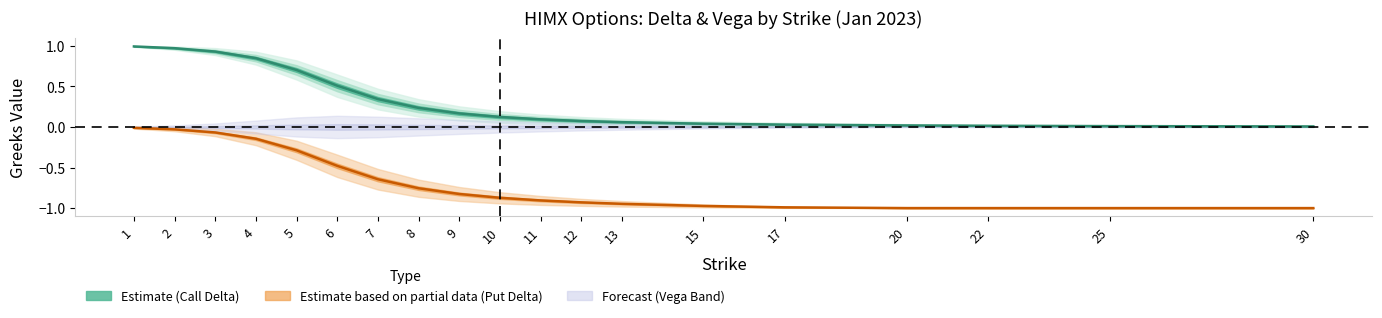

Count the number of categories in the chart.

19